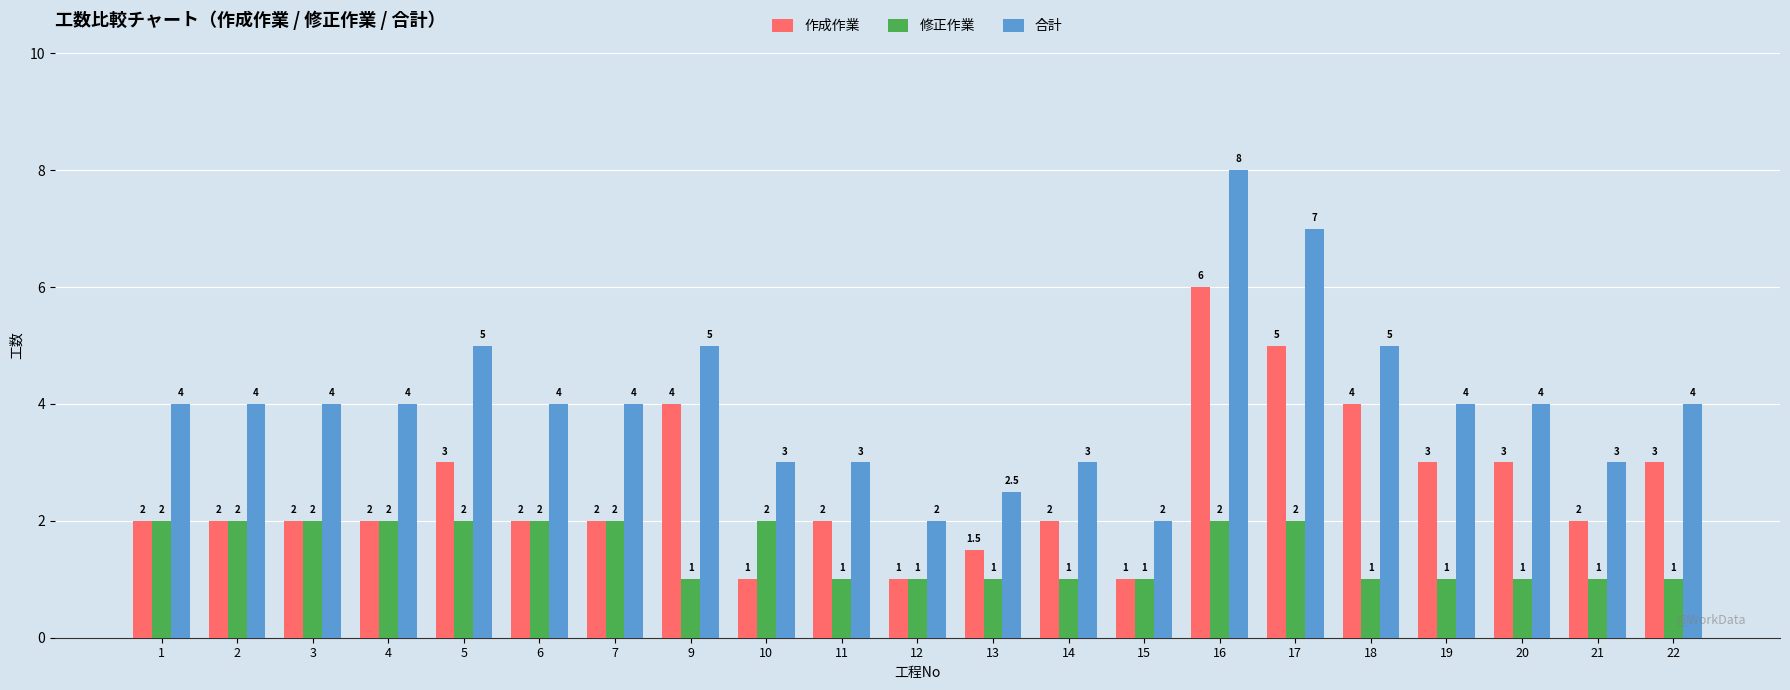

What is the value of the 修正作業 bar at the 13th from the left?

1.0